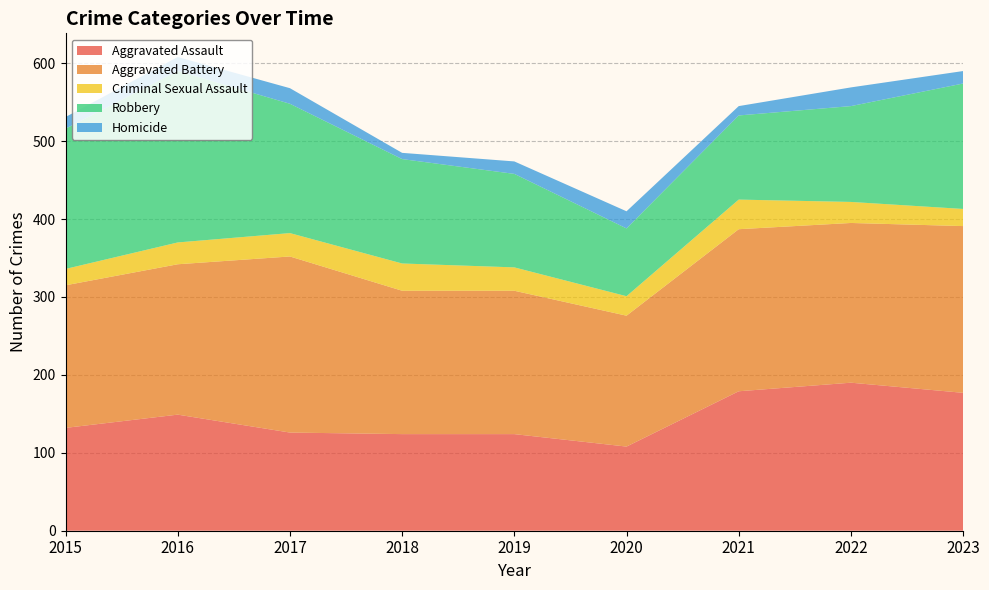

Reading left to right, transcribe all the data shown in this chart.

Aggravated Assault: 2015=132	2016=149	2017=126	2018=124	2019=124	2020=108	2021=179	2022=190	2023=177
Aggravated Battery: 2015=183	2016=193	2017=226	2018=184	2019=184	2020=168	2021=208	2022=205	2023=214
Criminal Sexual Assault: 2015=21	2016=28	2017=30	2018=35	2019=30	2020=25	2021=38	2022=27	2023=22
Robbery: 2015=180	2016=220	2017=166	2018=134	2019=120	2020=87	2021=108	2022=123	2023=161
Homicide: 2015=15	2016=18	2017=20	2018=8	2019=16	2020=22	2021=12	2022=24	2023=16